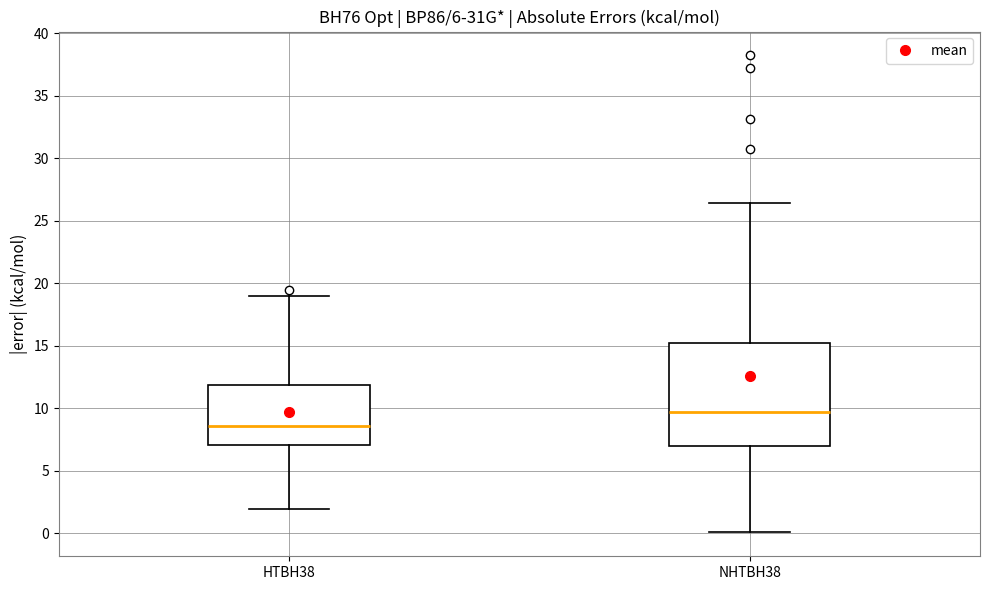

Which box has the highest median line?

NHTBH38